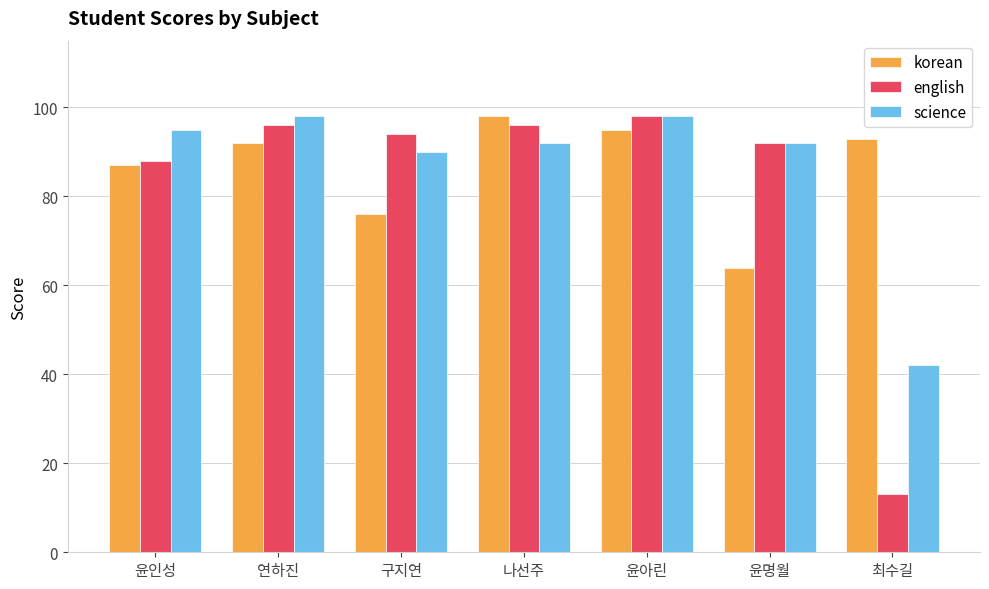

Read the korean value at 윤아린, to the nearest 10.

100